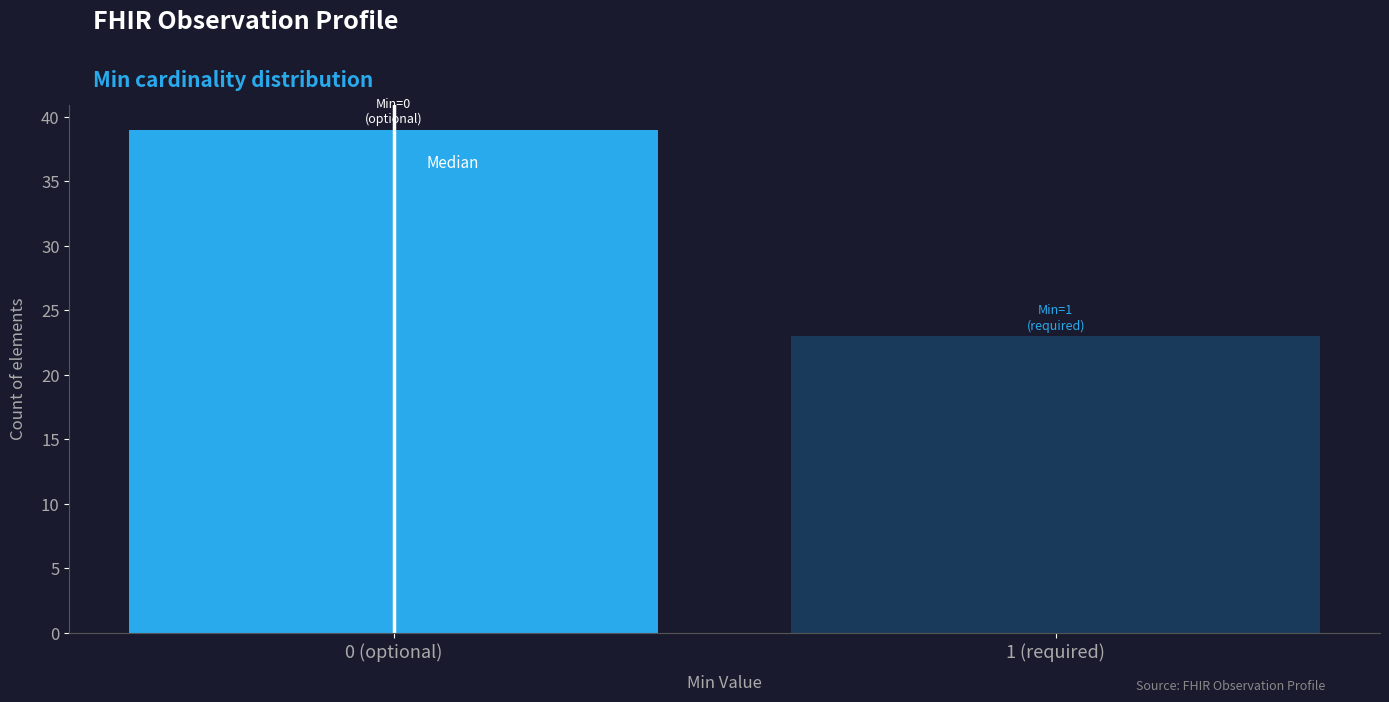

Reading left to right, list all the values displayed in this chart.

39	23